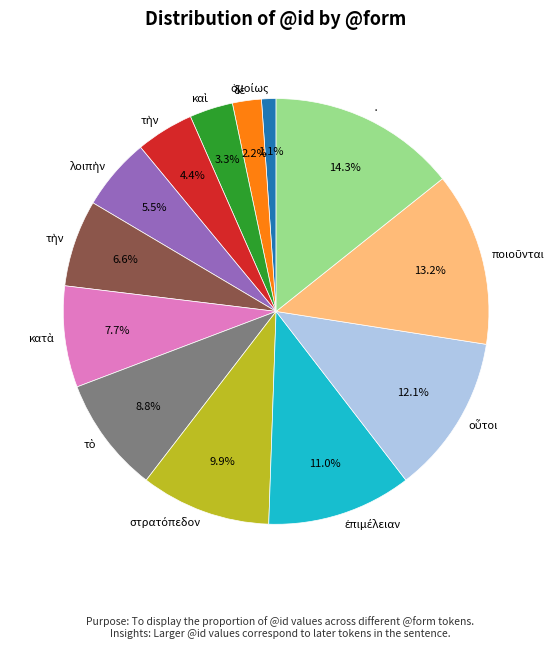

Is there any slice that represents more than half of the pie?

No